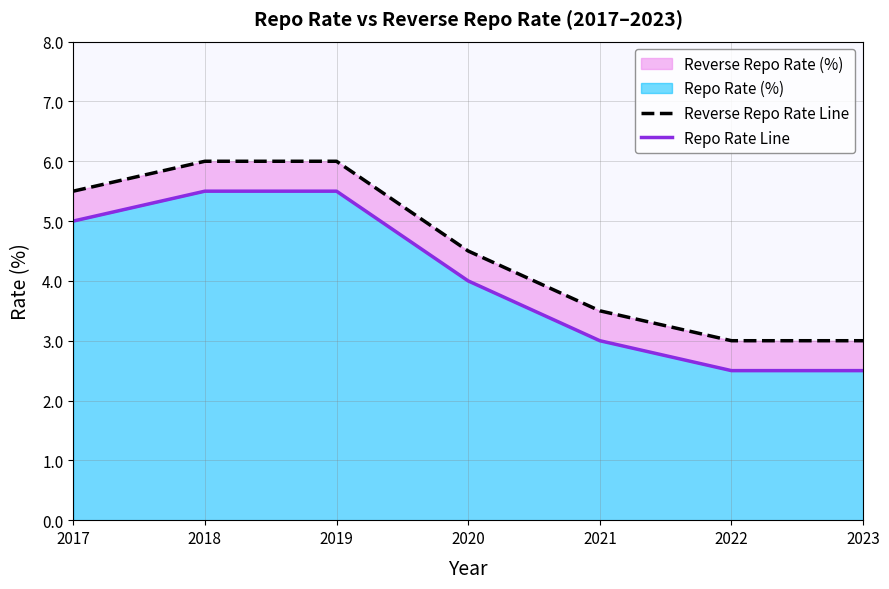

The Repo Rate Line series shows 2.5 at 2022. True or false?

True